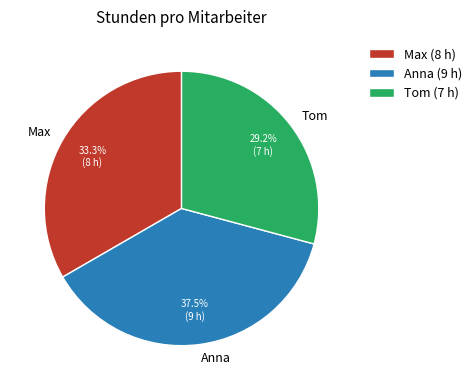

What is the smallest slice in the pie chart?

Tom